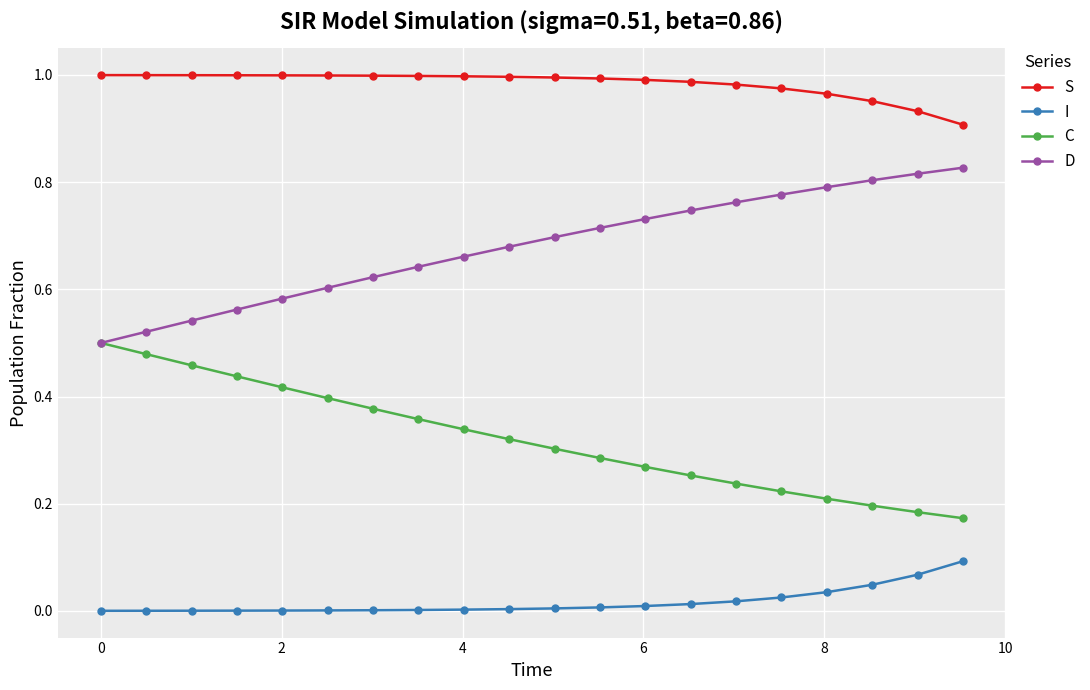

Which series has the largest total across all categories?

S